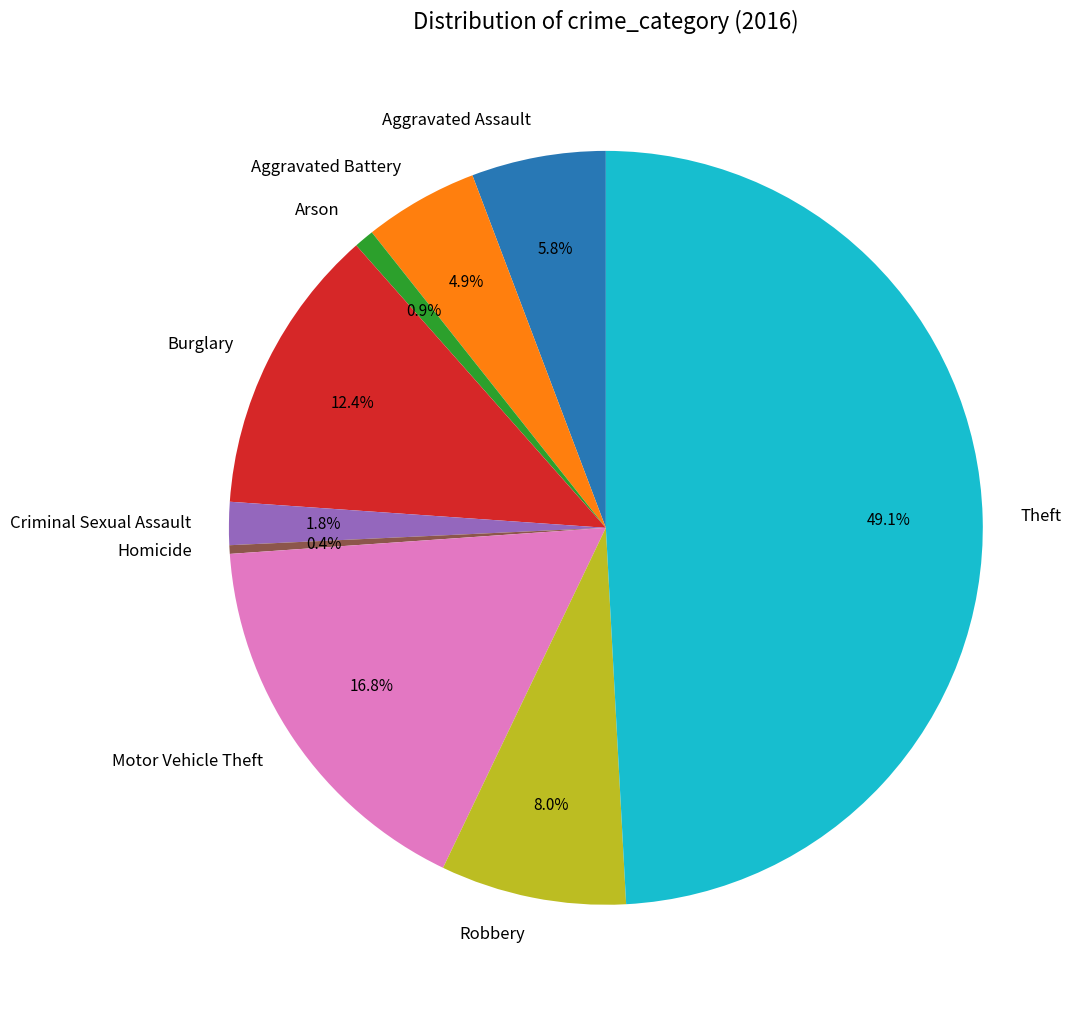

Which slice is the largest?

Theft